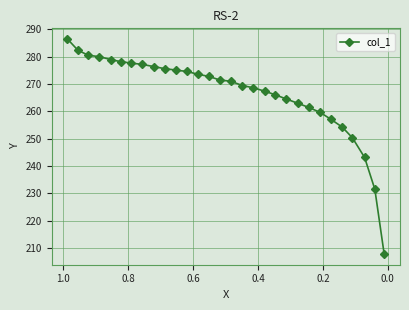

What is the smallest value displayed?

207.8